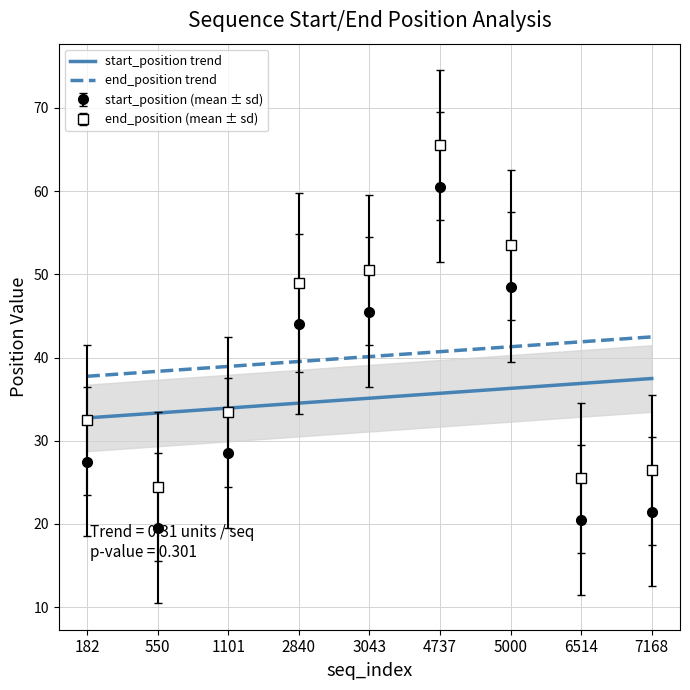

True or false: end_position trend and start_position trend cross at least once.

False